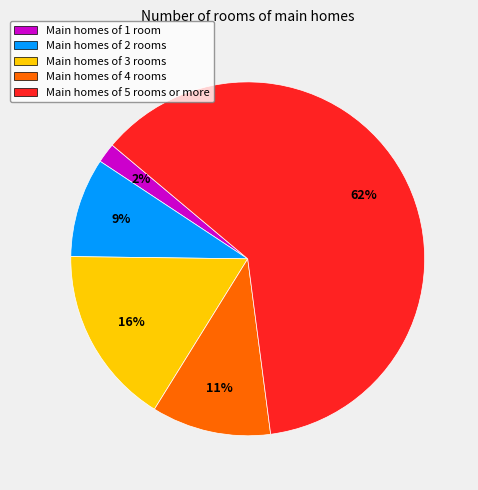

To the nearest percent, what is the average slice percentage?

20%